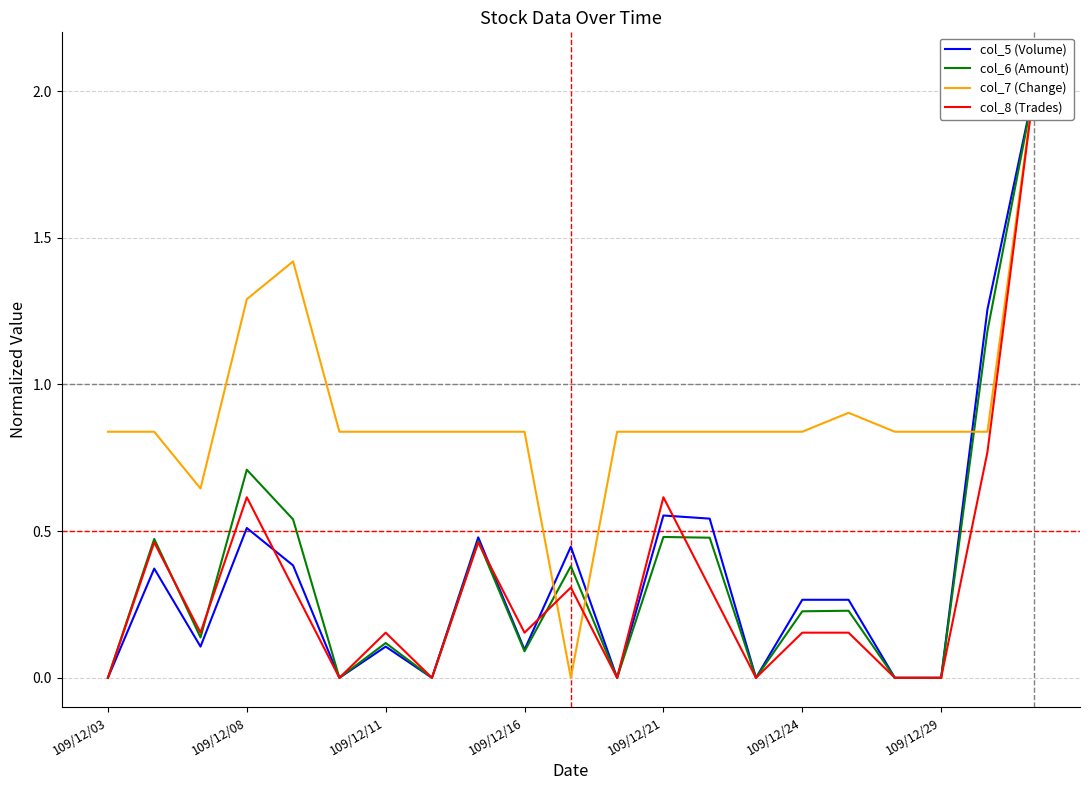

How many lines are shown in the chart?

4